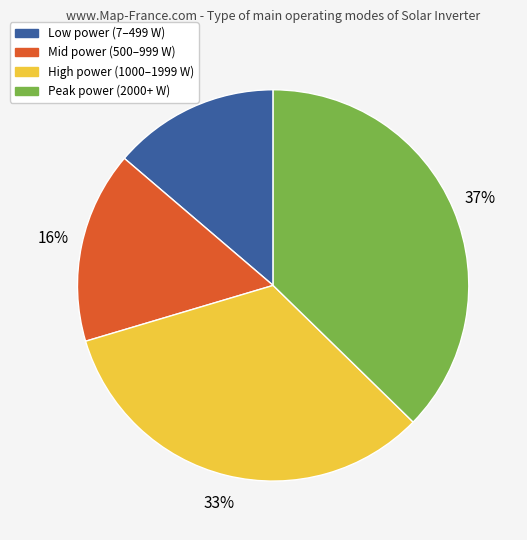

How many slices are in this pie chart?

4